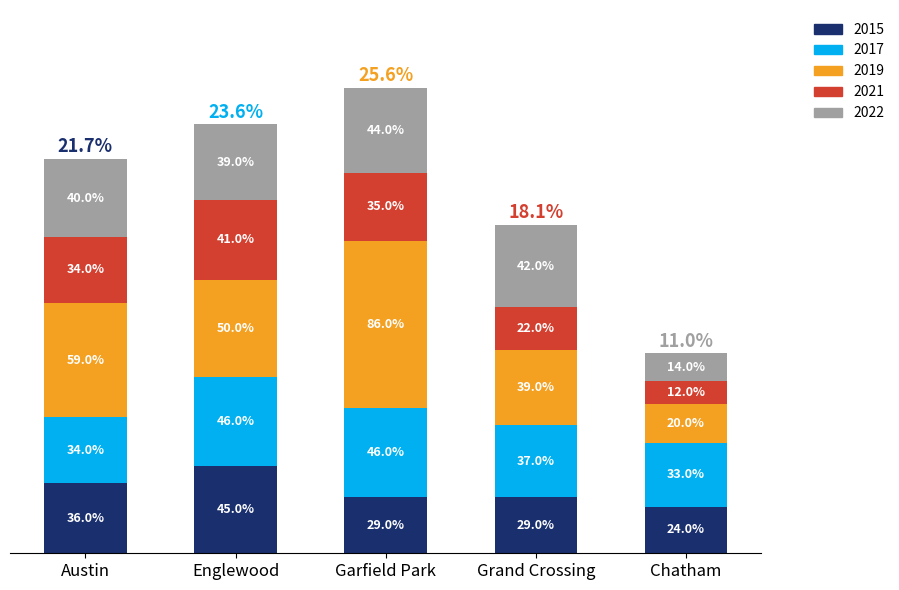

Which category has the lowest value in the 2015 series?

Chatham